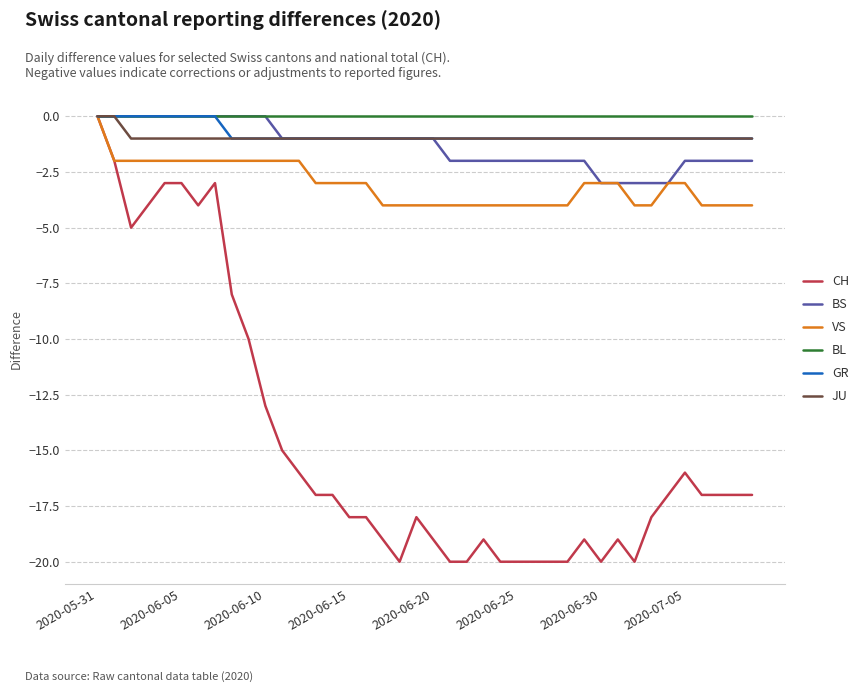

What is the smallest value displayed?

-20